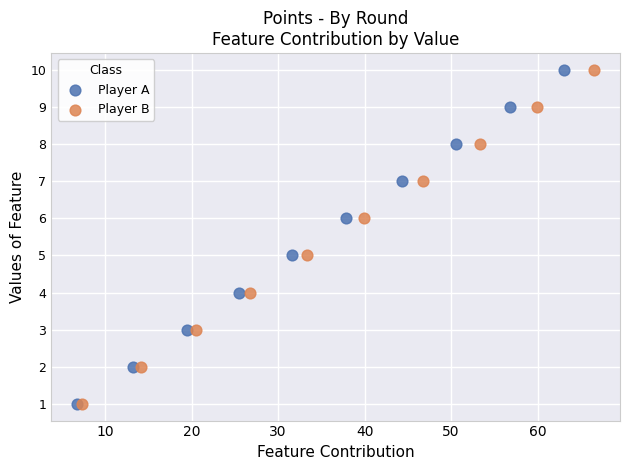

What are all the series names shown in the legend?

Player A, Player B